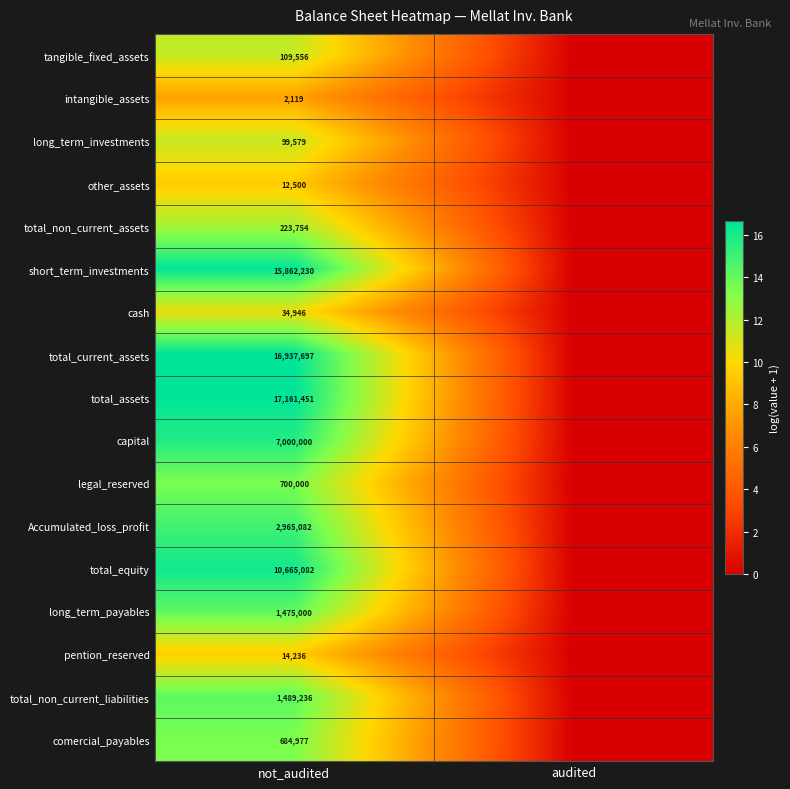

Rank the series at not_audited from highest to lowest value.

total_assets, total_current_assets, short_term_investments, total_equity, capital, Accumulated_loss_profit, total_non_current_liabilities, long_term_payables, legal_reserved, comercial_payables, total_non_current_assets, tangible_fixed_assets, long_term_investments, cash, pention_reserved, other_assets, intangible_assets